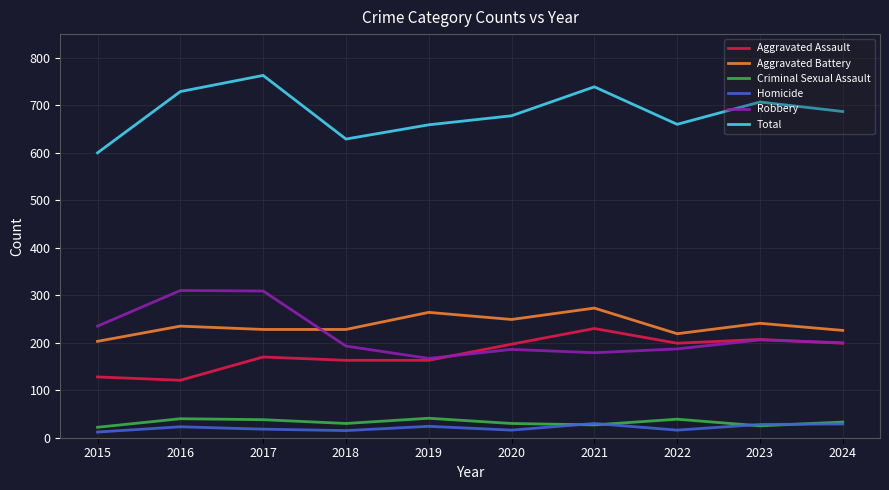

Which series has the largest total across all categories?

Total